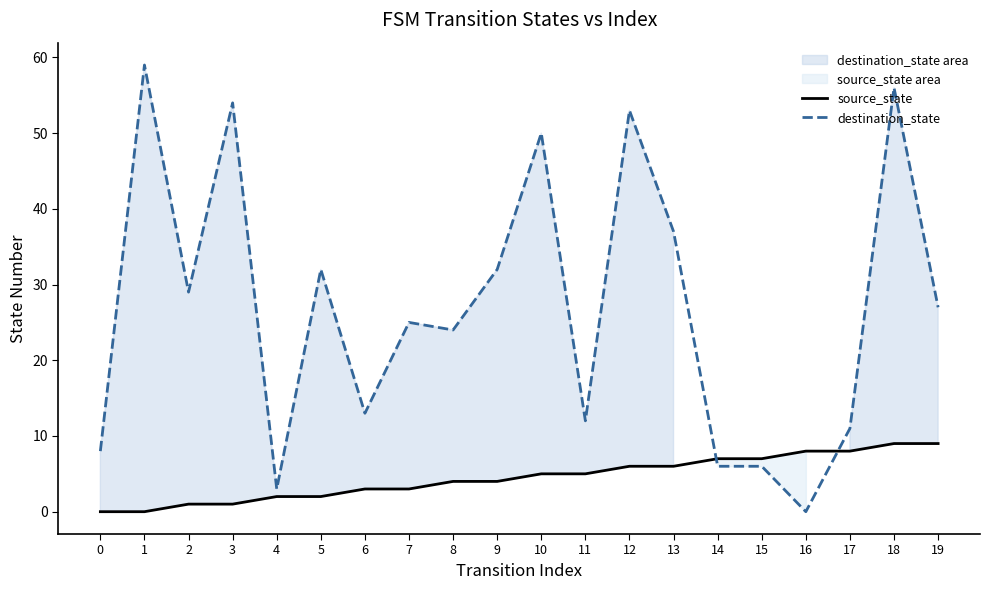

What is the sum of all source_state values?

90